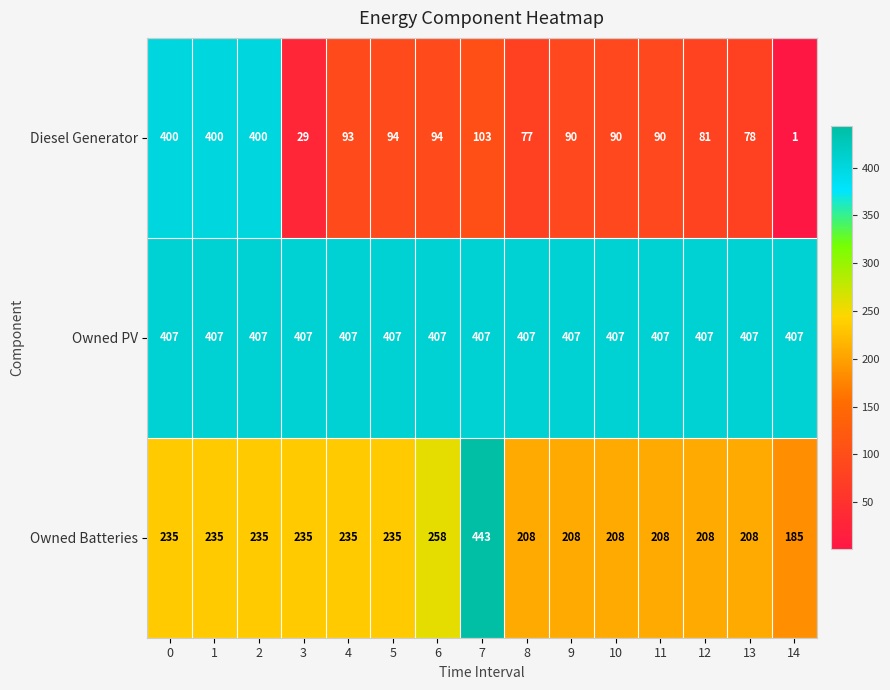

Rank the series by their maximum value, from lowest to highest.

Diesel Generator, Owned PV, Owned Batteries